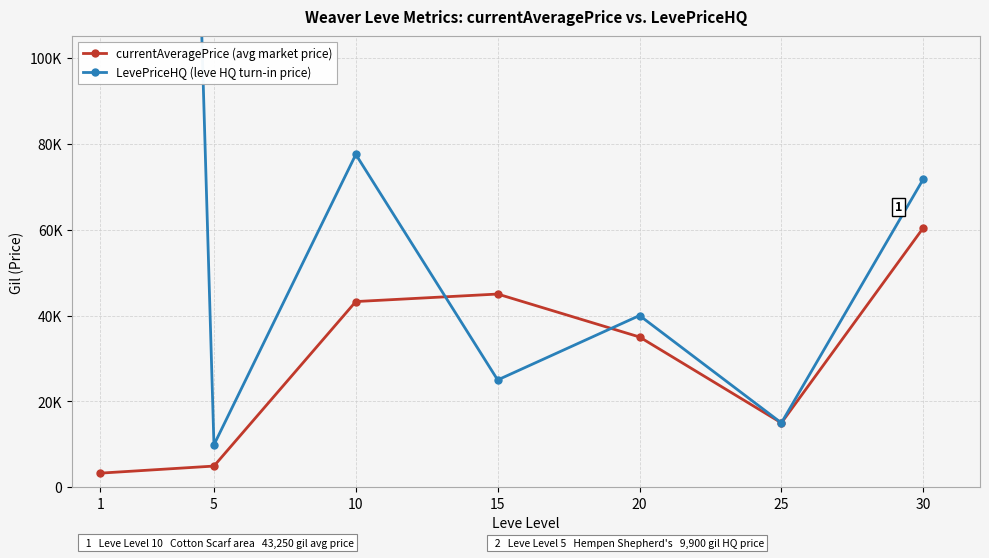

After their last crossing, which series has the higher values: LevePriceHQ (leve HQ turn-in price) or currentAveragePrice (avg market price)?

LevePriceHQ (leve HQ turn-in price)